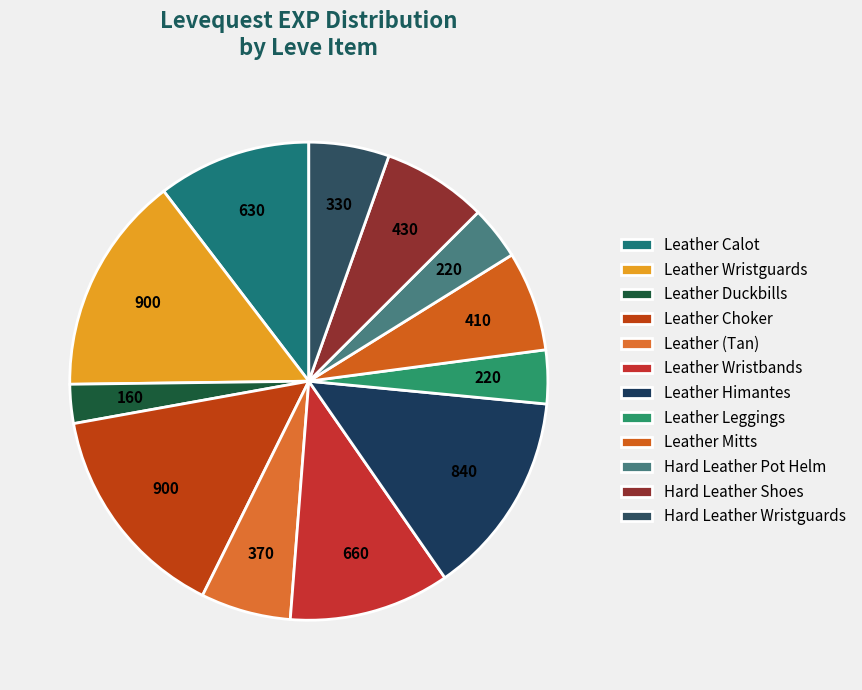

What is the ratio of the value at Hard Leather Shoes to the value at Leather Mitts?

1.0